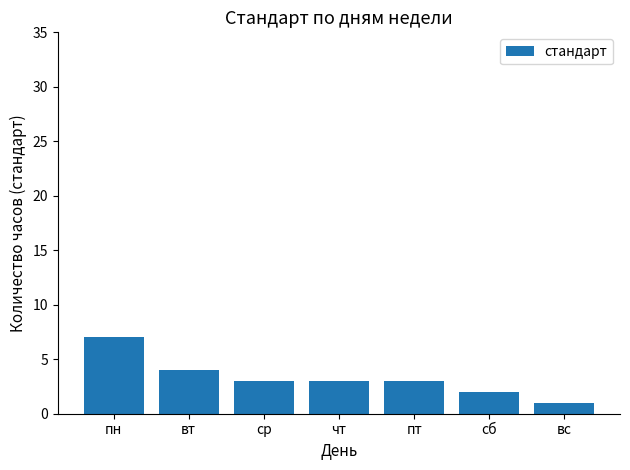

Approximately how many times larger is the value at вт compared to сб?

2.0